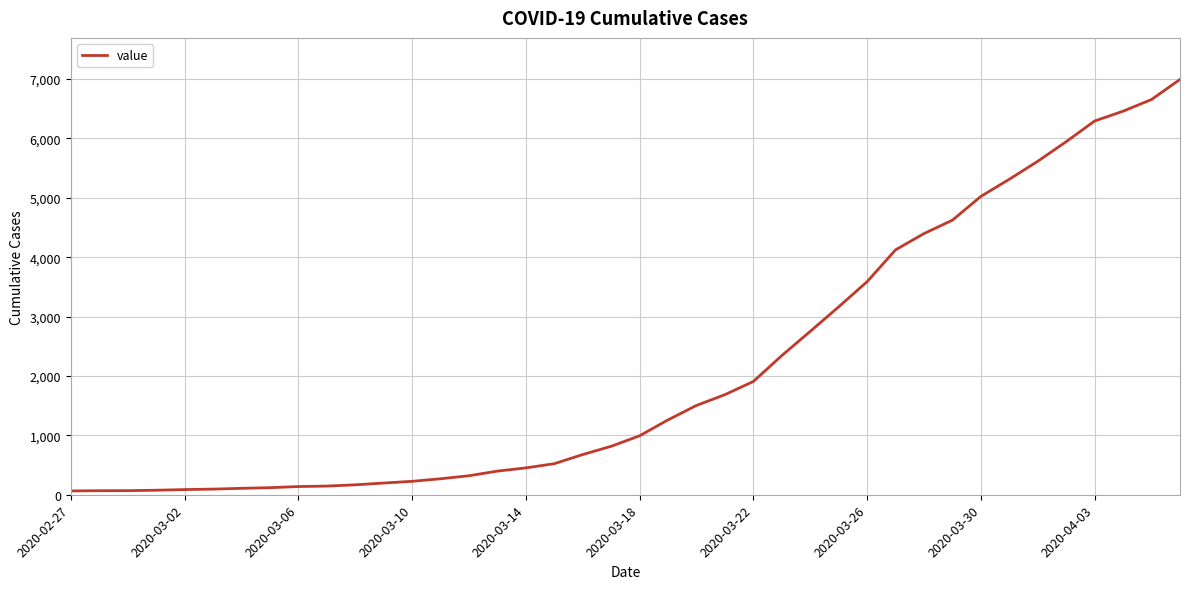

What is the greatest value displayed?

6995